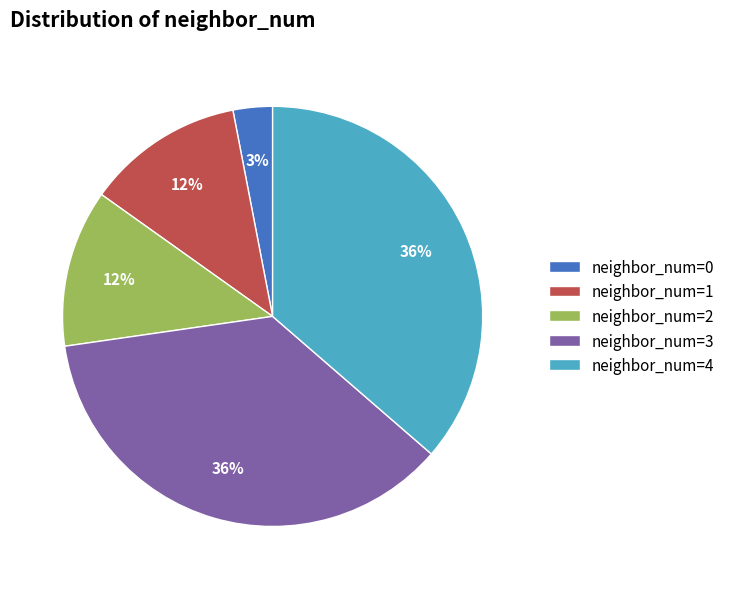

The neighbor_num=3 slice represents 36% of the pie. True or false?

True